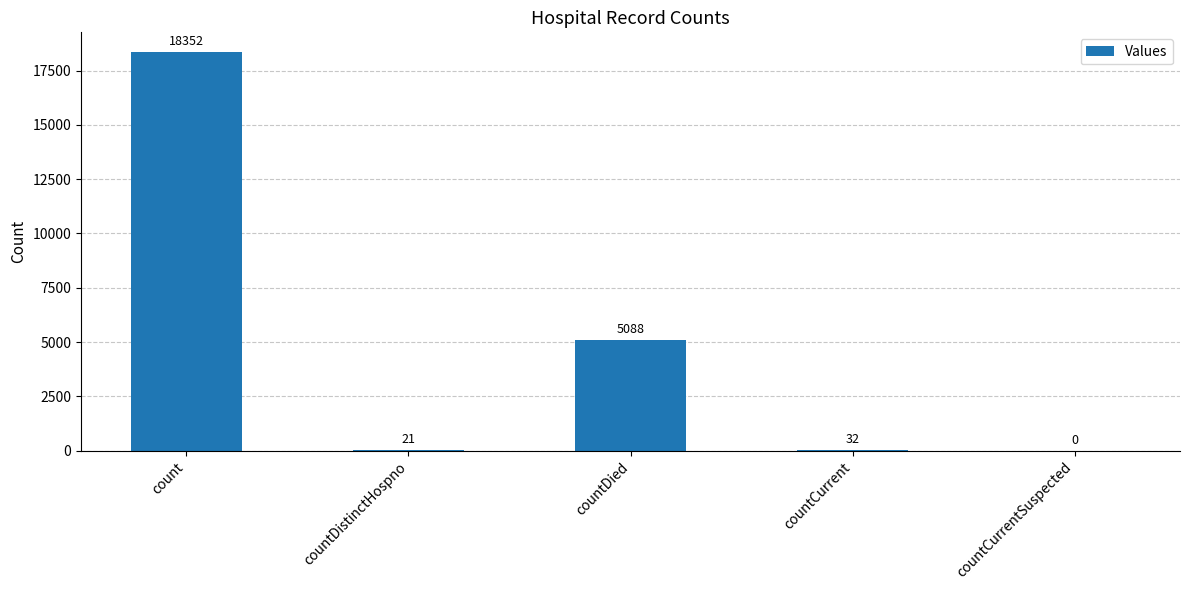

Approximately how many times larger is the value at countCurrent compared to countDistinctHospno?

1.5